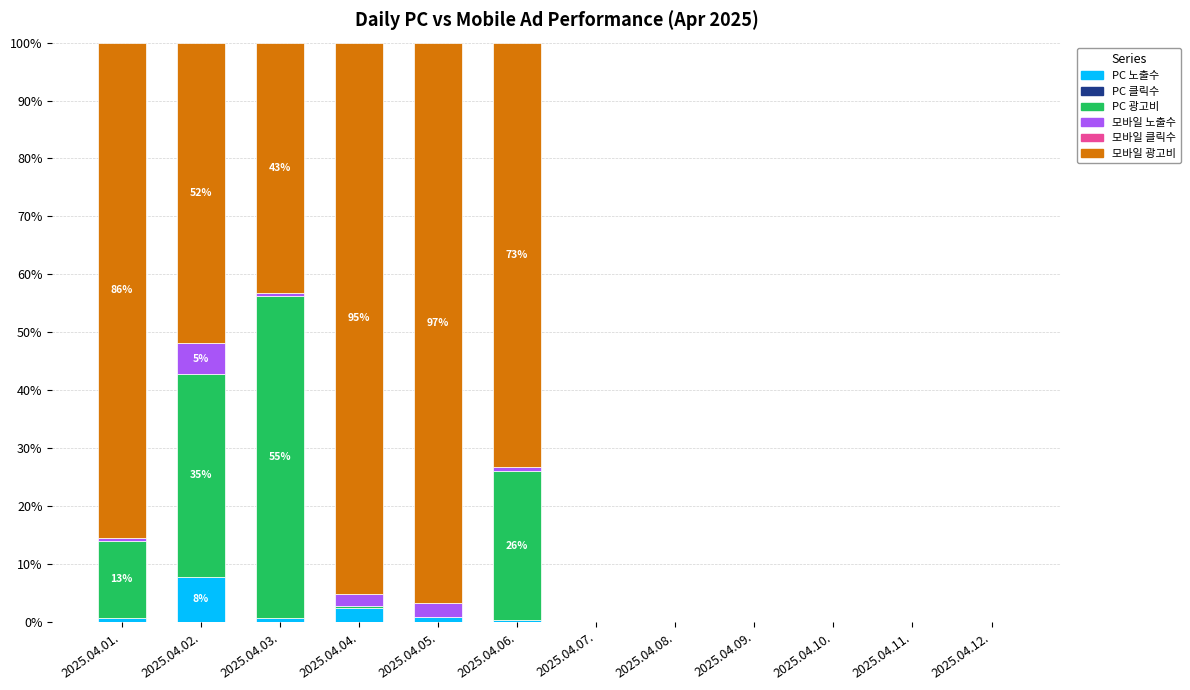

Does the chart contain stacked bars?

Yes